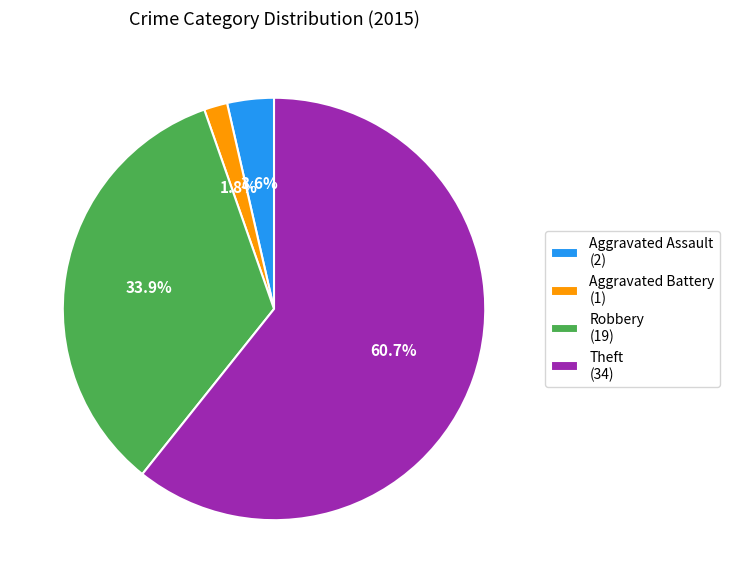

To the nearest percent, what is the difference between the largest and smallest slice percentages?

59%